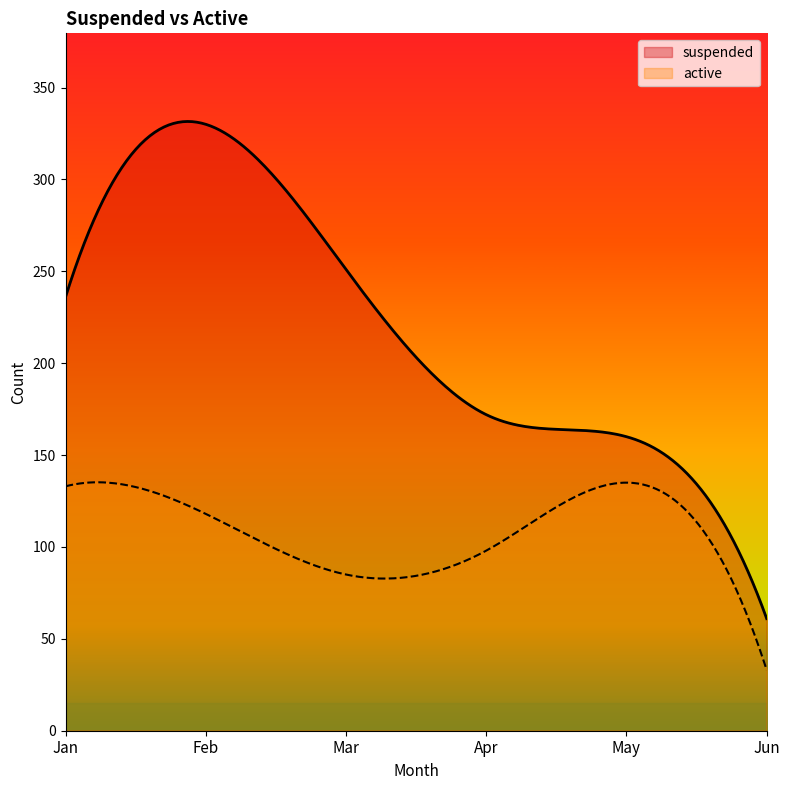

True or false: suspended and active intersect in this chart.

False